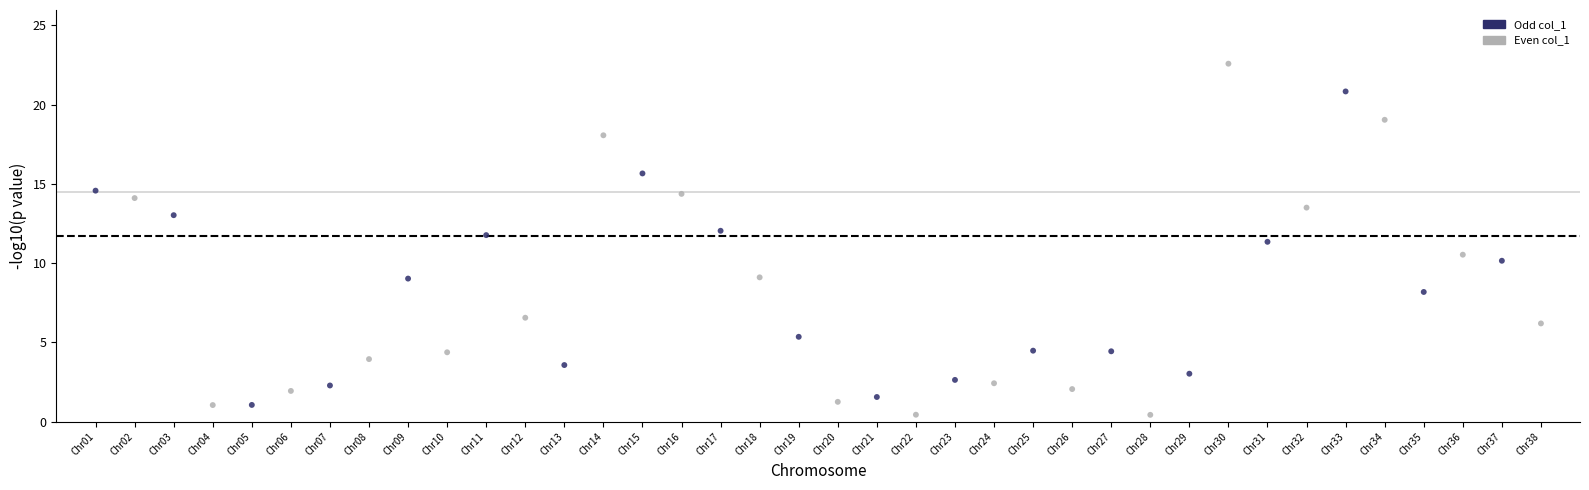

What is the range of Y values (max minus min)?

22.1